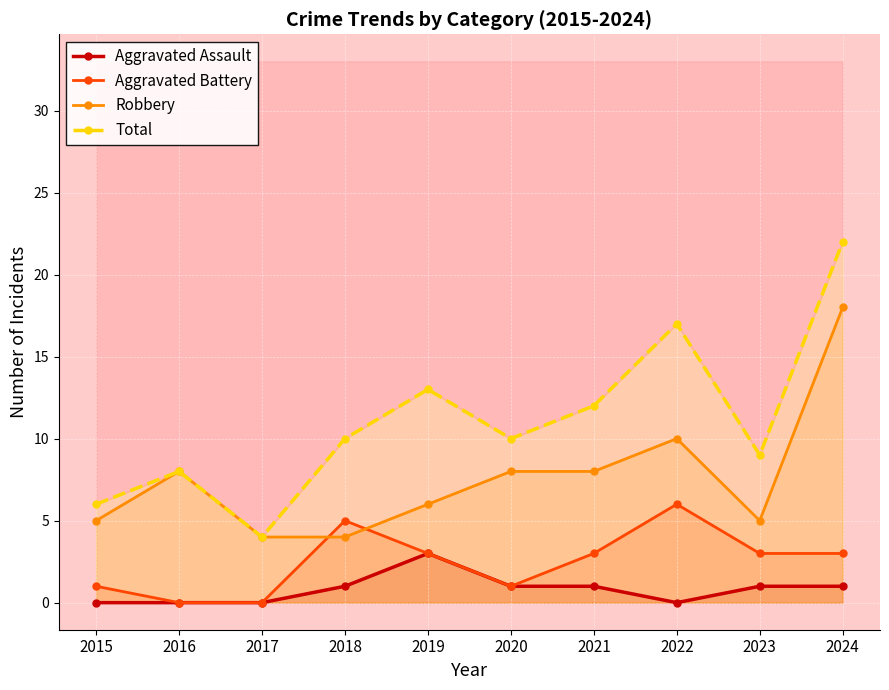

True or false: Robbery and Aggravated Battery intersect in this chart.

True